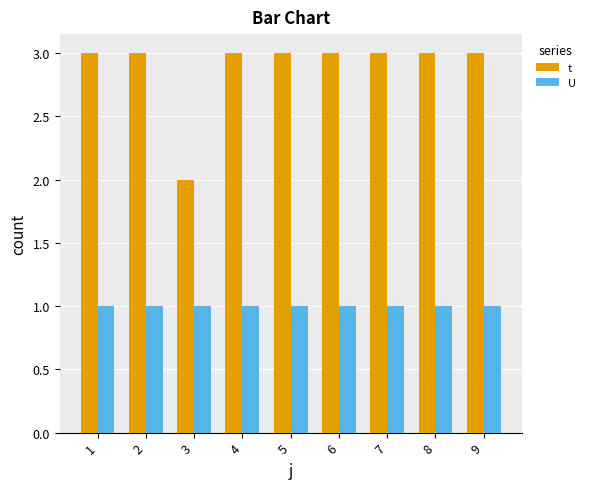

Rank the series by their average value, from highest to lowest.

t, U